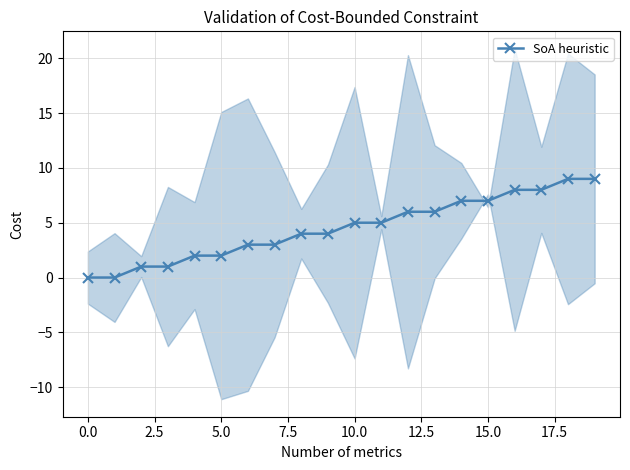

Is it true that SoA heuristic equals 7 at 15.0?

True